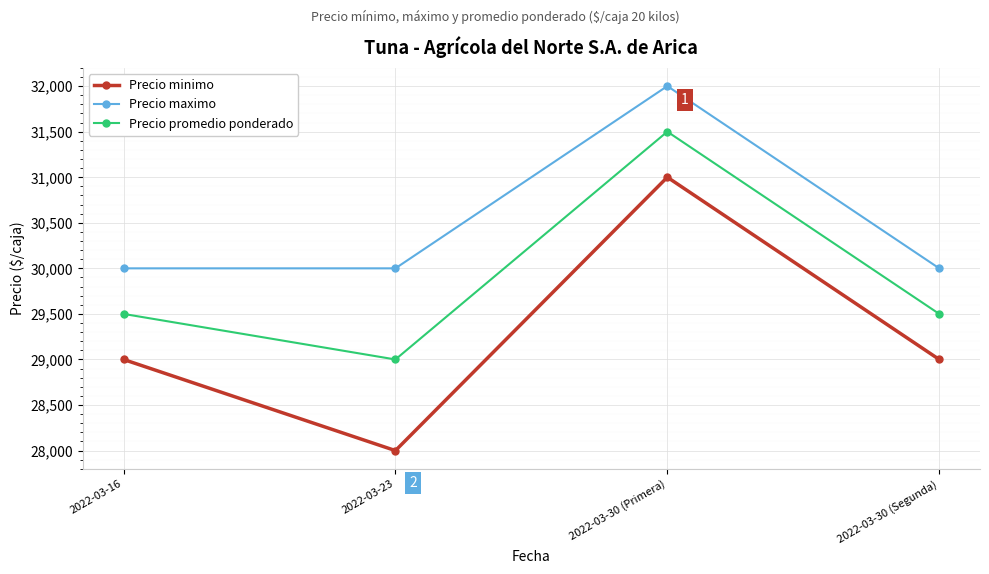

Read the Precio promedio ponderado value at 2022-03-30 (Primera), to the nearest 100.

31500